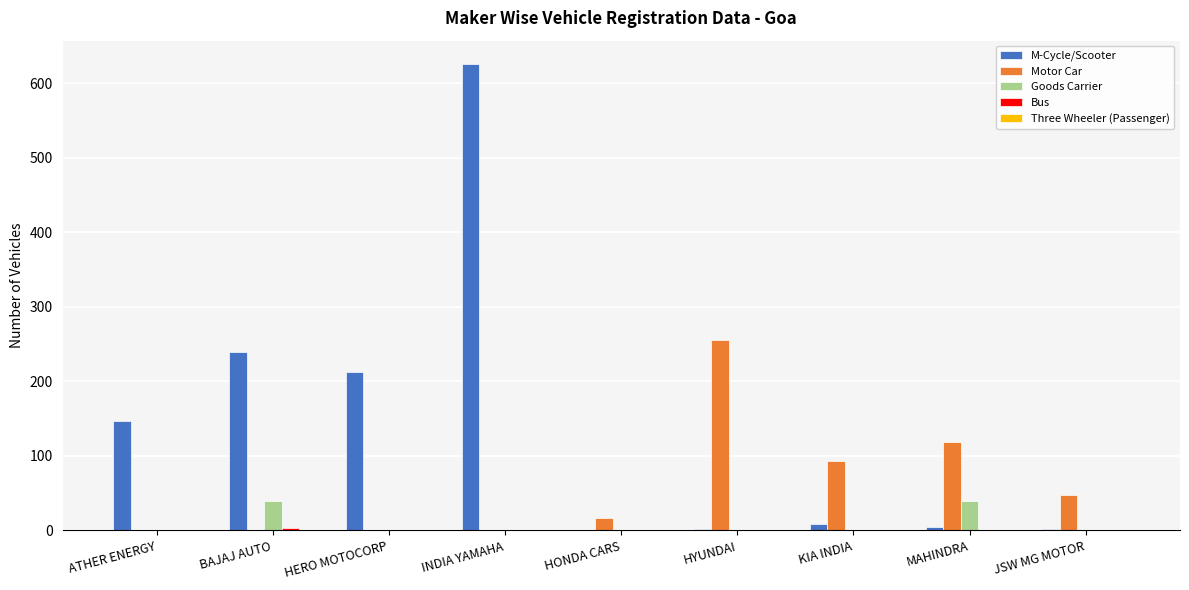

At which category is the sum across all series the highest?

INDIA YAMAHA